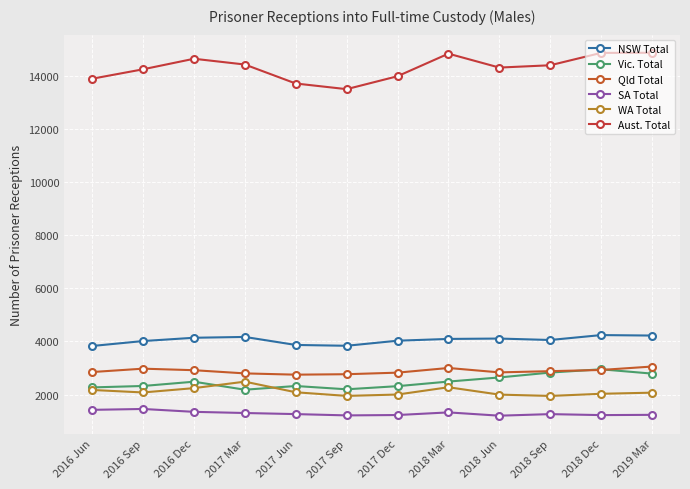

True or false: WA Total and Aust. Total intersect in this chart.

False